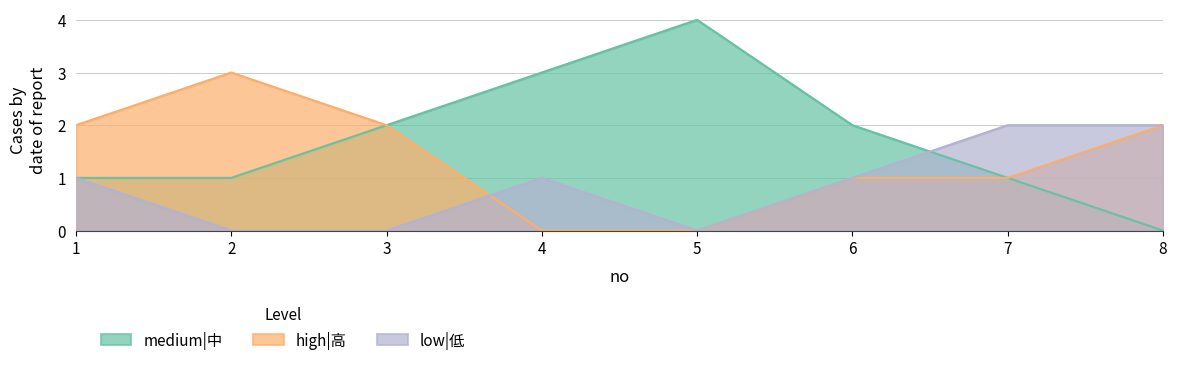

True or false: high|高 and medium|中 cross at least once.

False